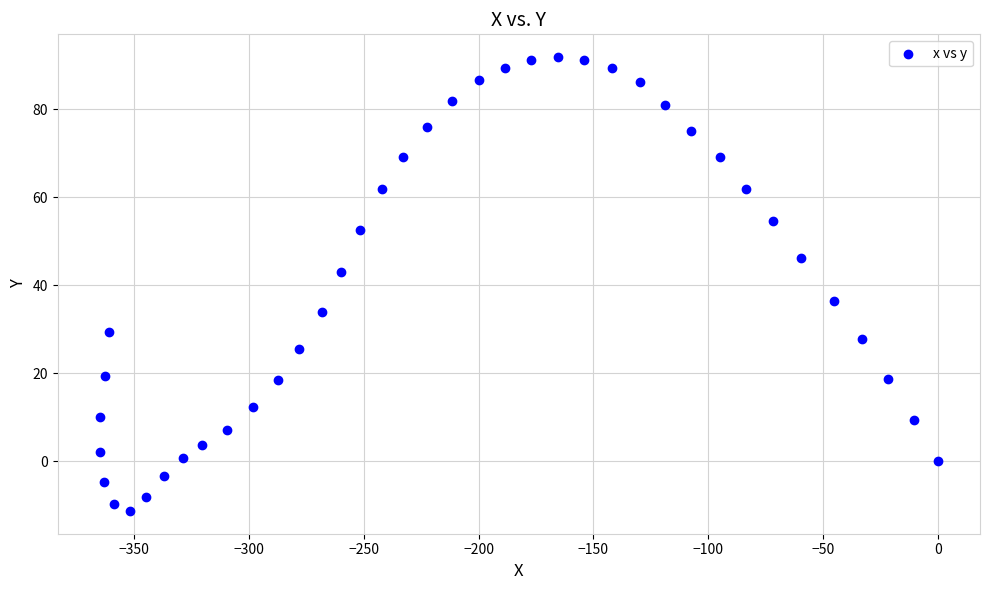

What is the range of X values (max minus min)?

364.9